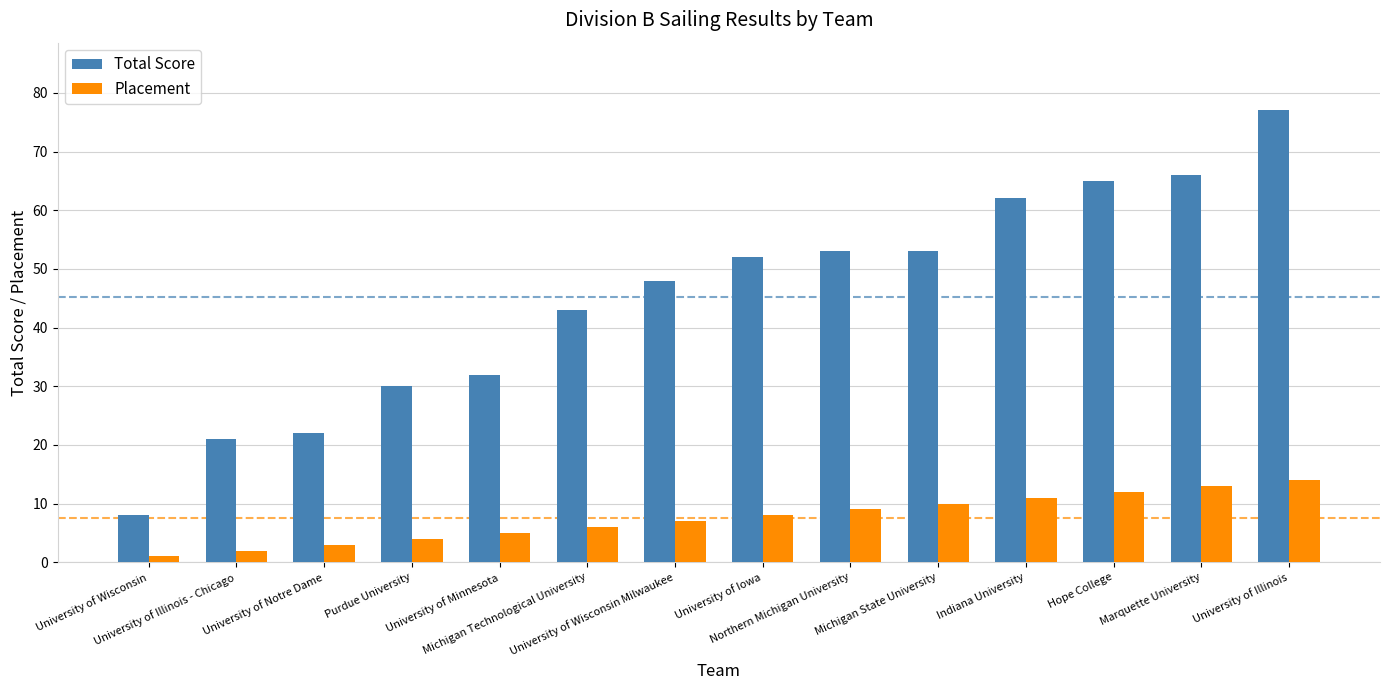

What is the difference between the maximum and minimum values in the Placement series?

13